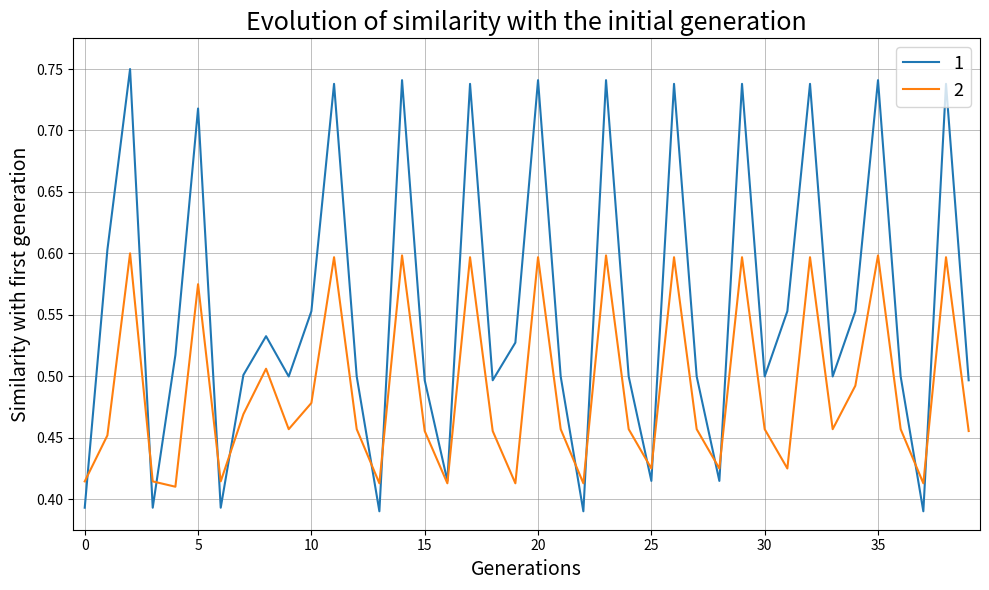

Rank the series by their maximum value, from lowest to highest.

2, 1